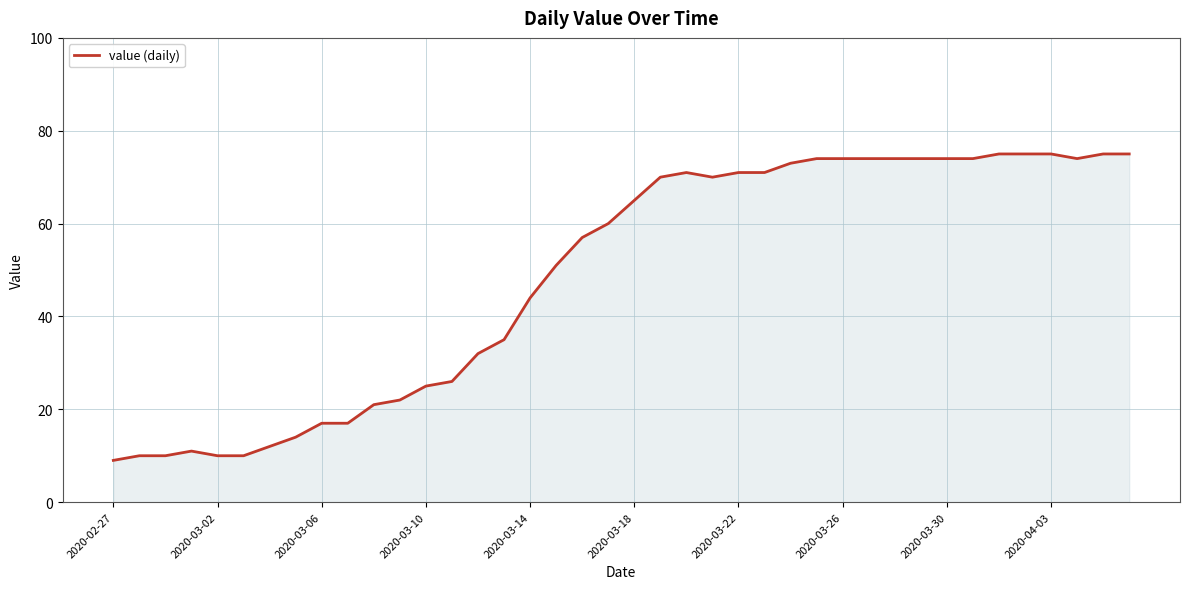

What is the greatest value displayed?

75